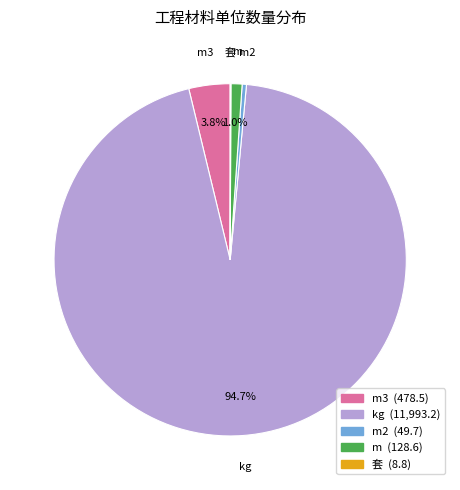

Does any single category account for the majority?

Yes